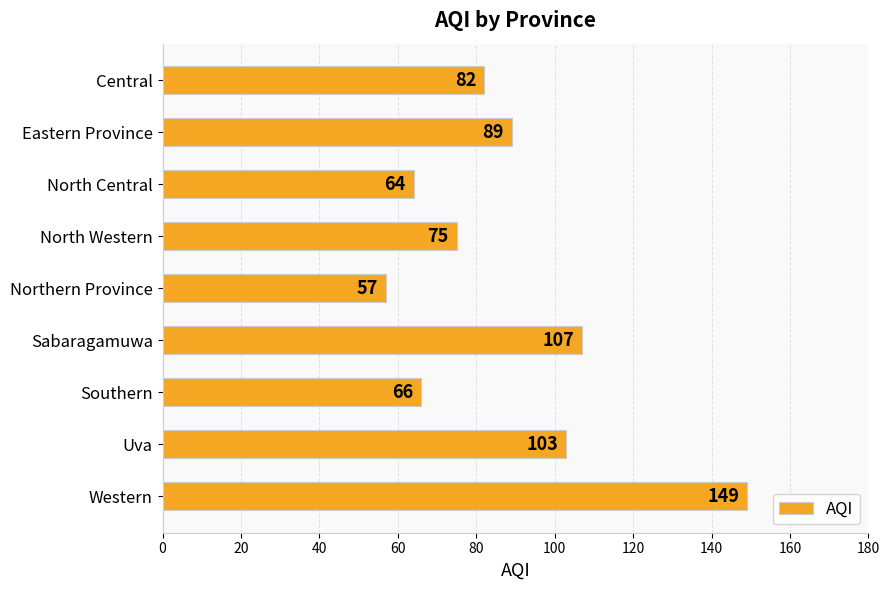

The value at North Central is 64. True or false?

True